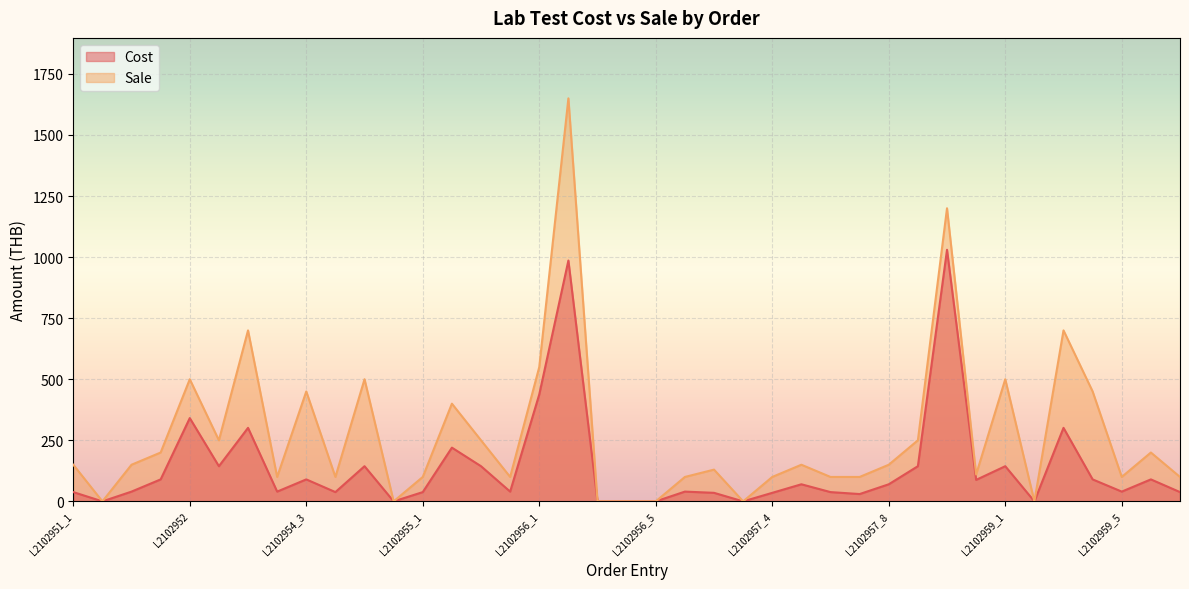

Which label corresponds to the largest value in the chart?

L2102956_2